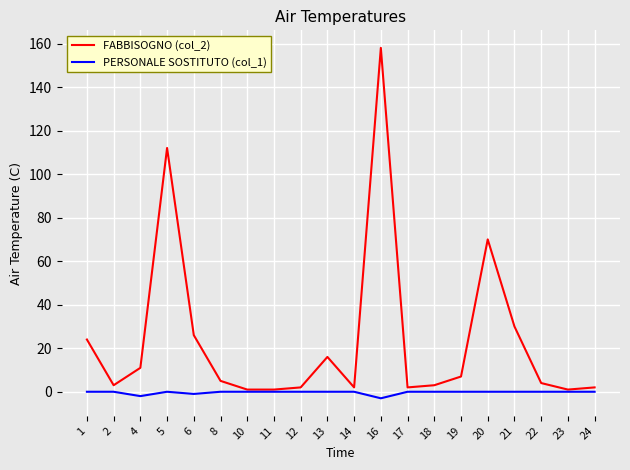

Rank the series at 19 from highest to lowest value.

FABBISOGNO (col_2), PERSONALE SOSTITUTO (col_1)